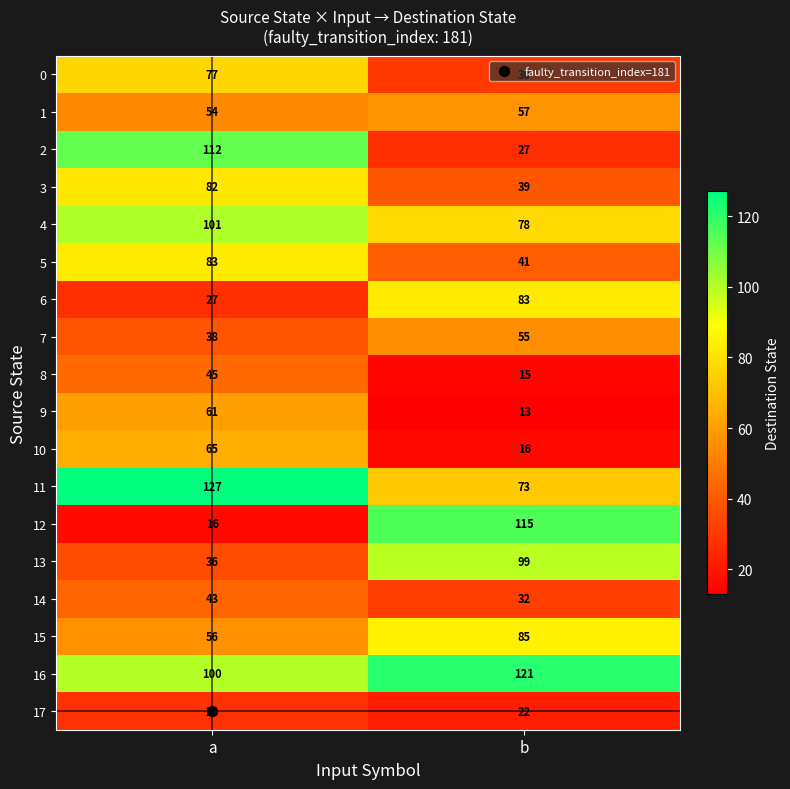

At which category is the sum across all series the highest?

a